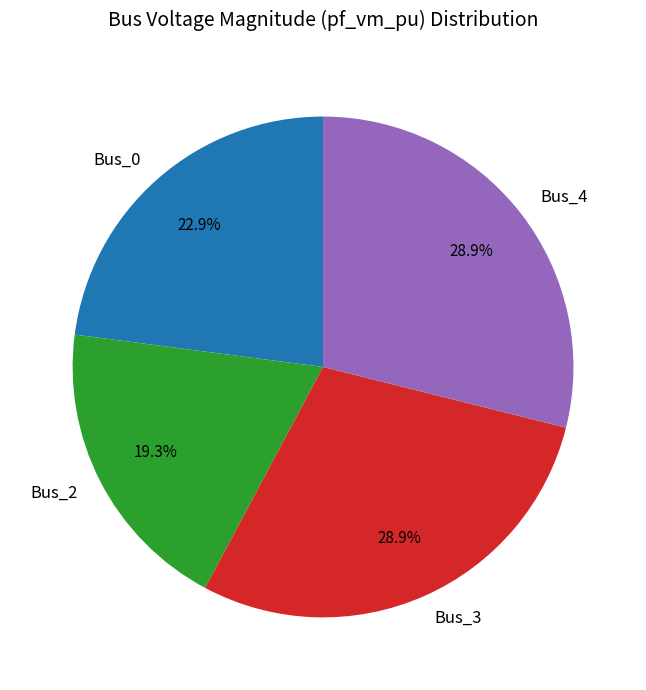

Combined, what portion of the pie is Bus_2 and Bus_3?

48.2%